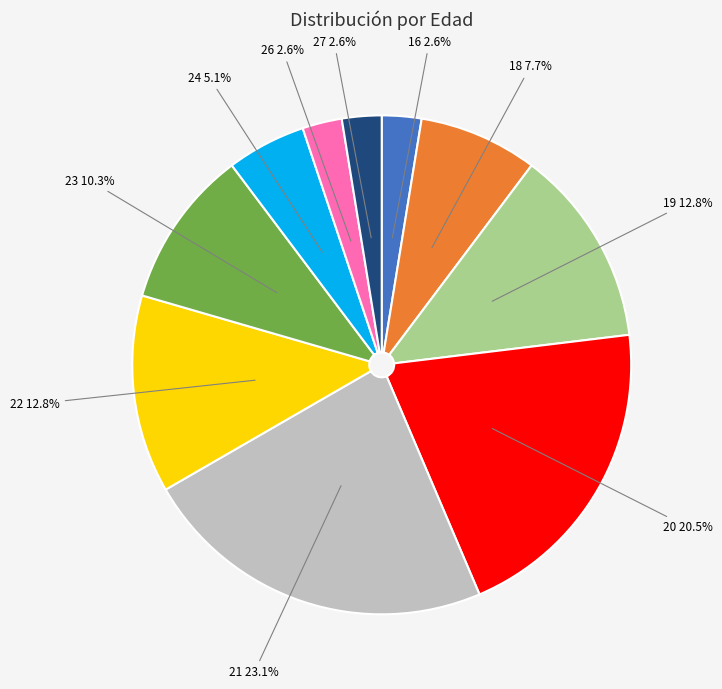

Does any single category account for the majority?

No